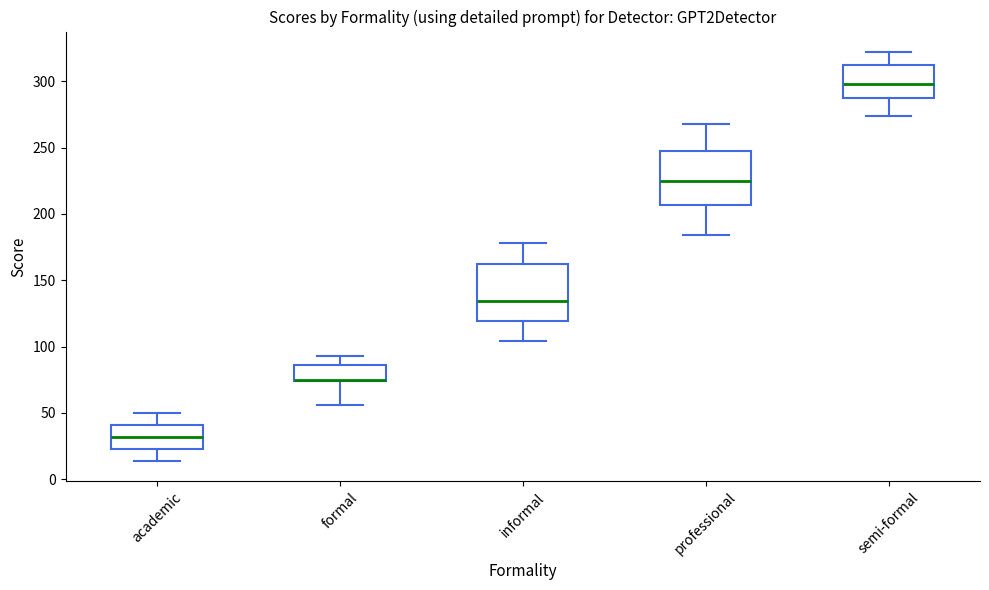

Where does the upper whisker of the box for semi-formal end on the y-axis? The values are not printed on the chart, so give them approximately, as read against the axis.

320